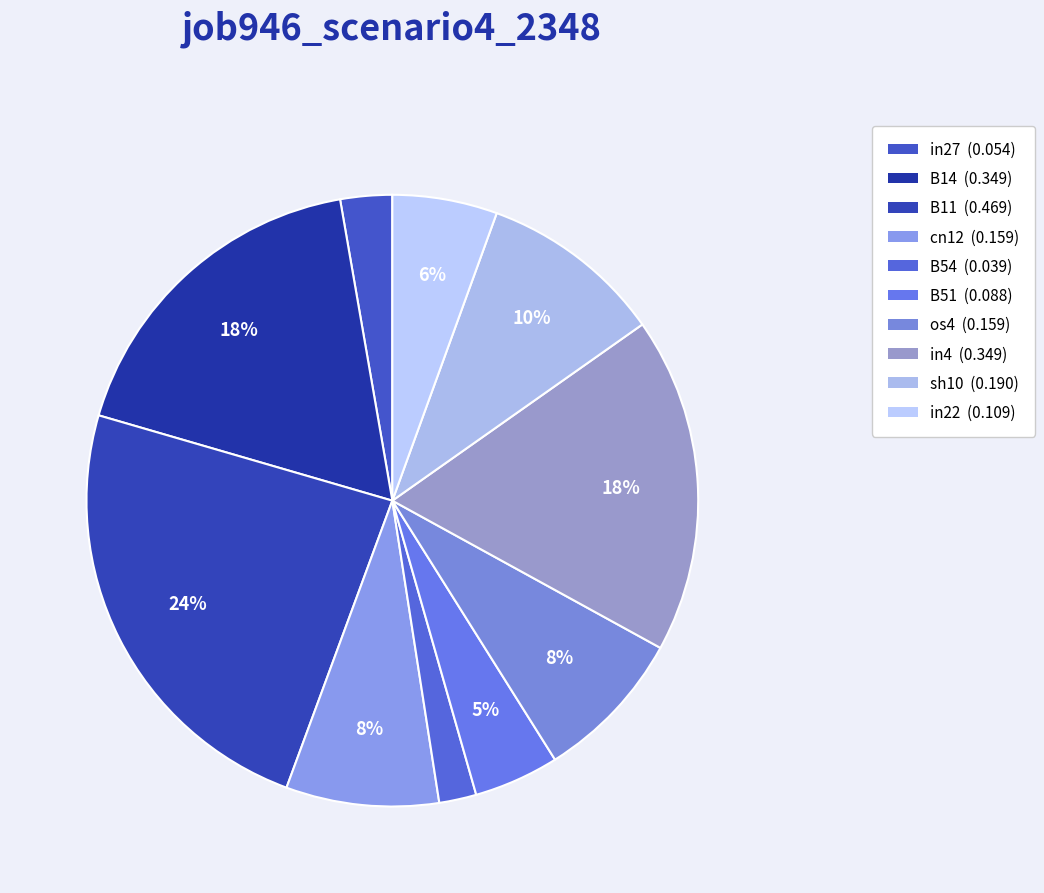

Does any single category account for the majority?

No